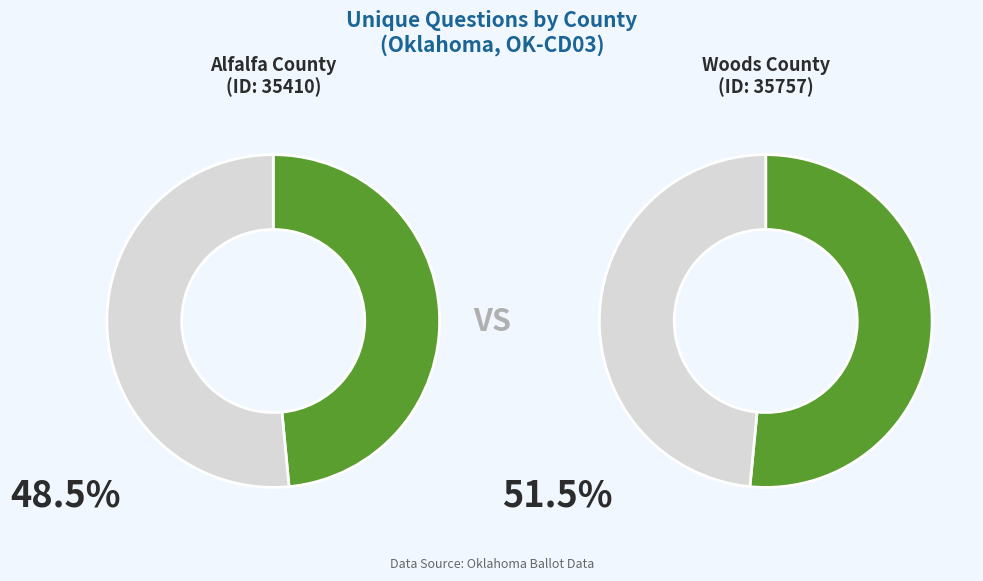

Which slice is the smallest?

Alfalfa